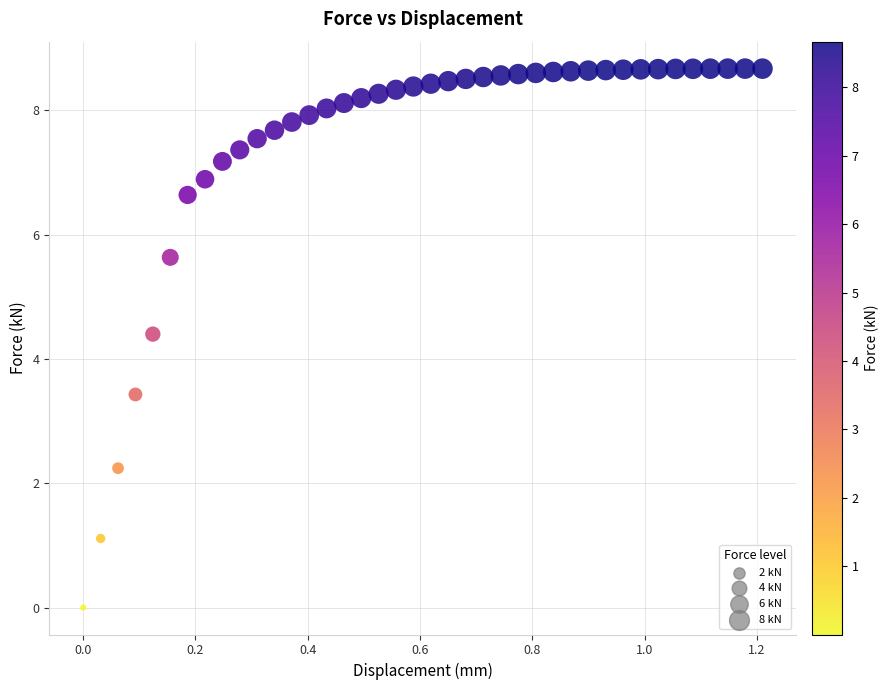

What is the range of X values (max minus min)?

1.2